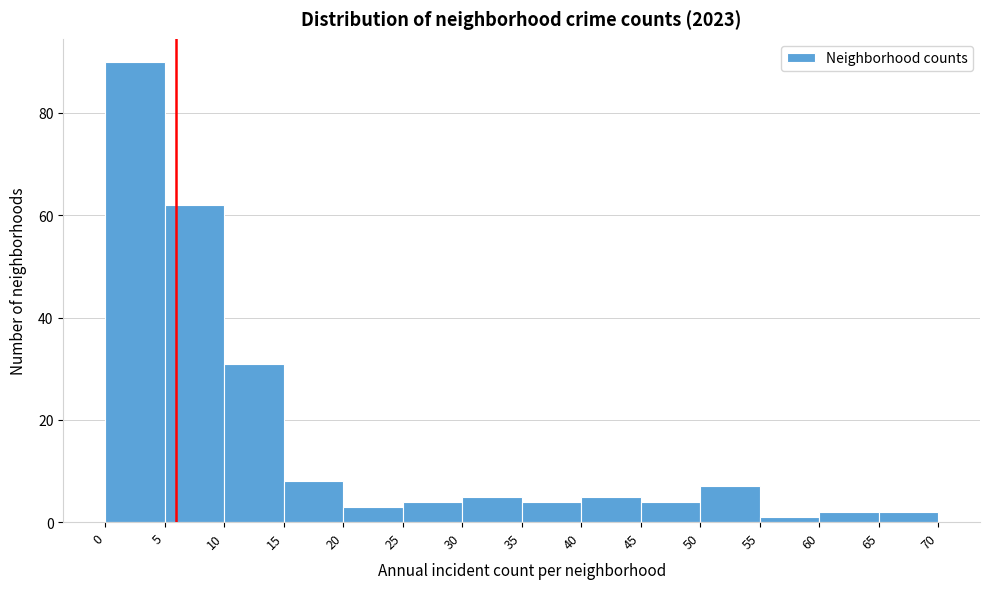

What is the height of the bar covering 20 to 25 on the x-axis? The values are not printed on the chart, so give them approximately, as read against the axis.

4